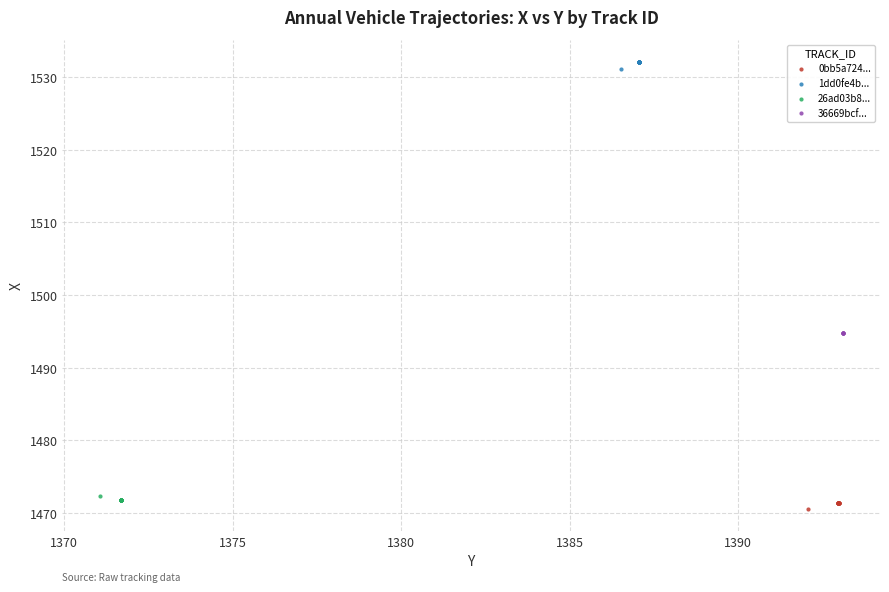

Which series contains the highest Y value?

1dd0fe4b...